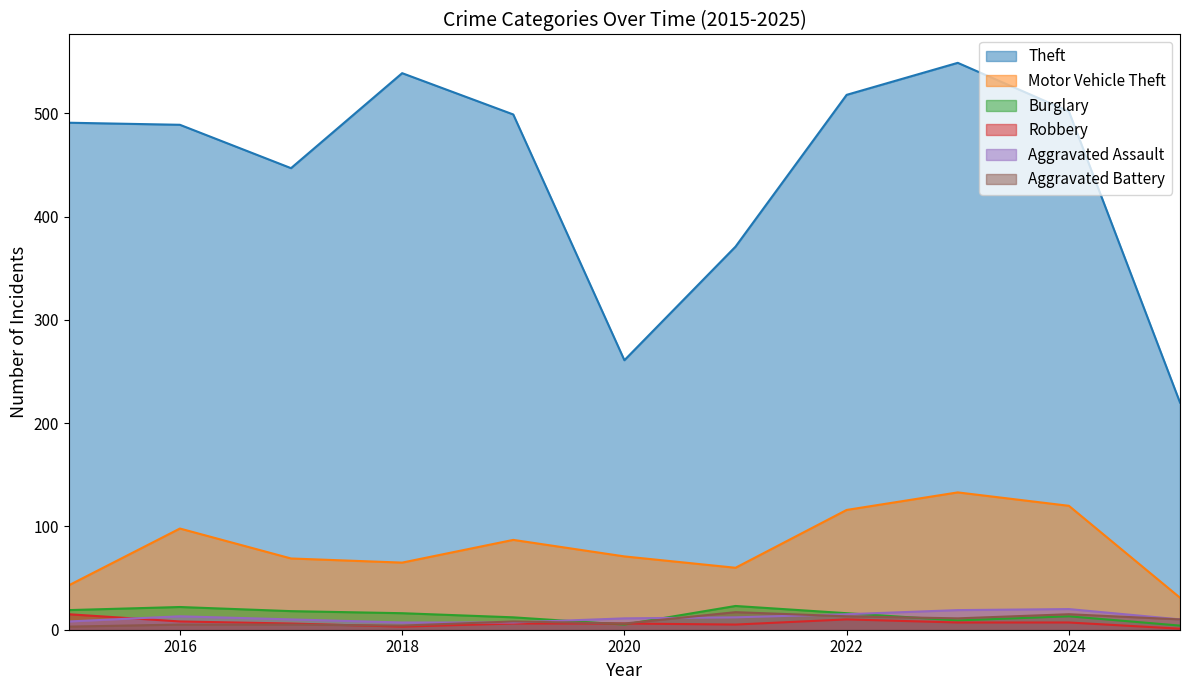

What is the value of the Motor Vehicle Theft point at the 10th from the left?

120